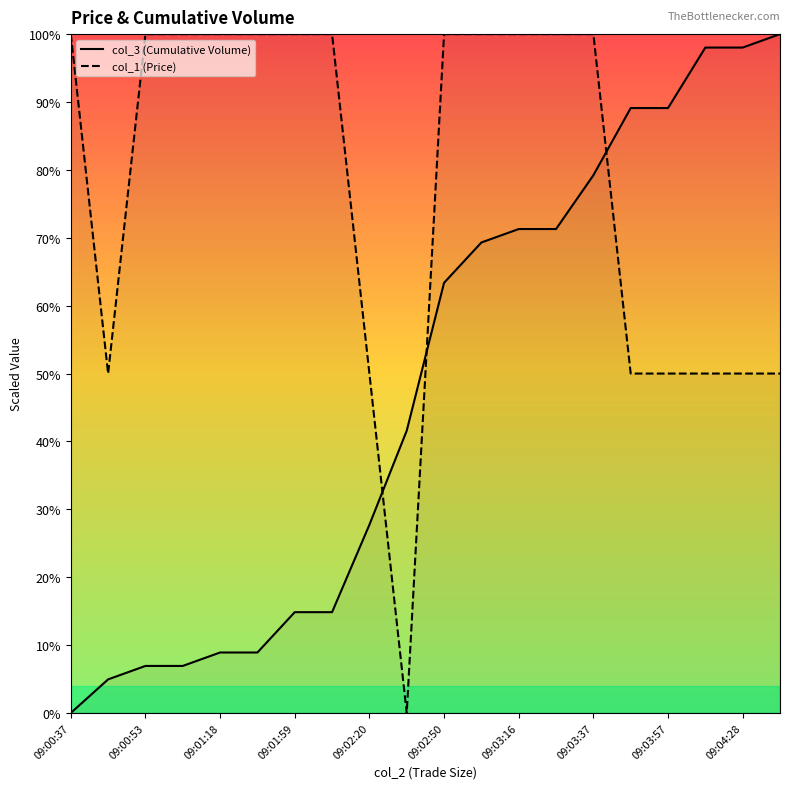

What is the spread (max minus min) of values at 09:00:37?

100.0